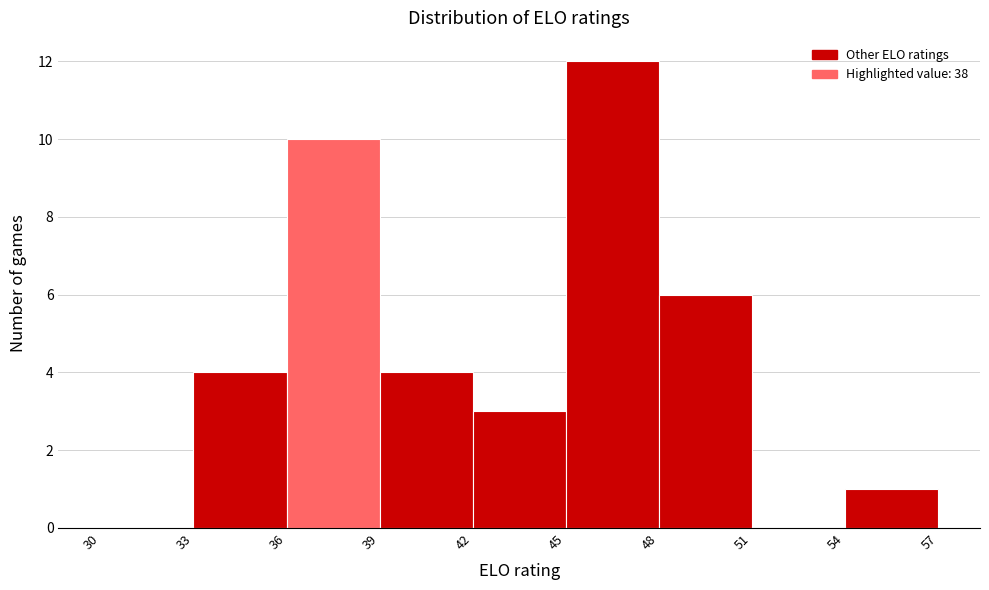

Reading left to right, list every bar in this chart as the range it spans on the x-axis followed by its height. The values are not printed on the chart, so give them approximately, as read against the axis.

30 to 33: 0
33 to 36: 4
36 to 39: 10
39 to 42: 4
42 to 45: 3
45 to 48: 12
48 to 51: 6
51 to 54: 0
54 to 57: 1